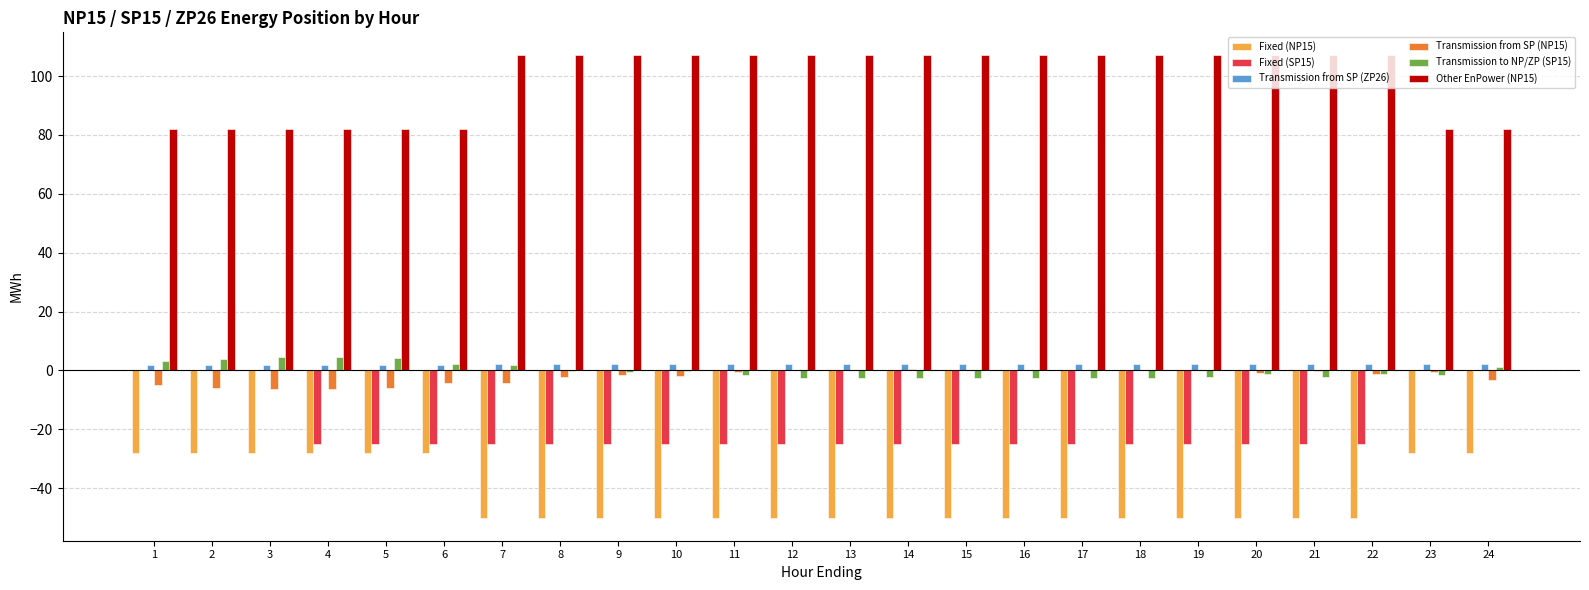

Which series has the largest total across all categories?

Other EnPower (NP15)